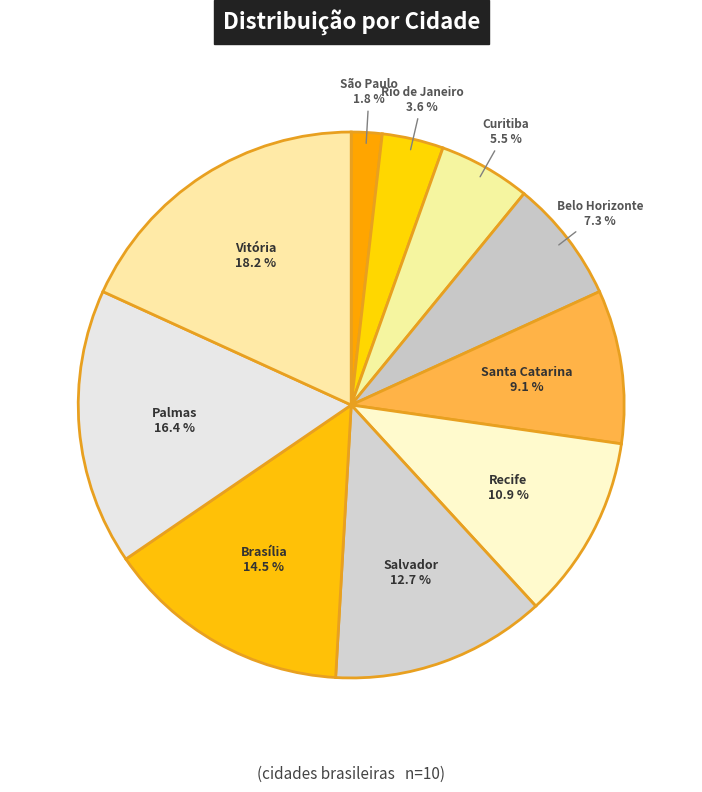

How many segments does this pie chart have?

10